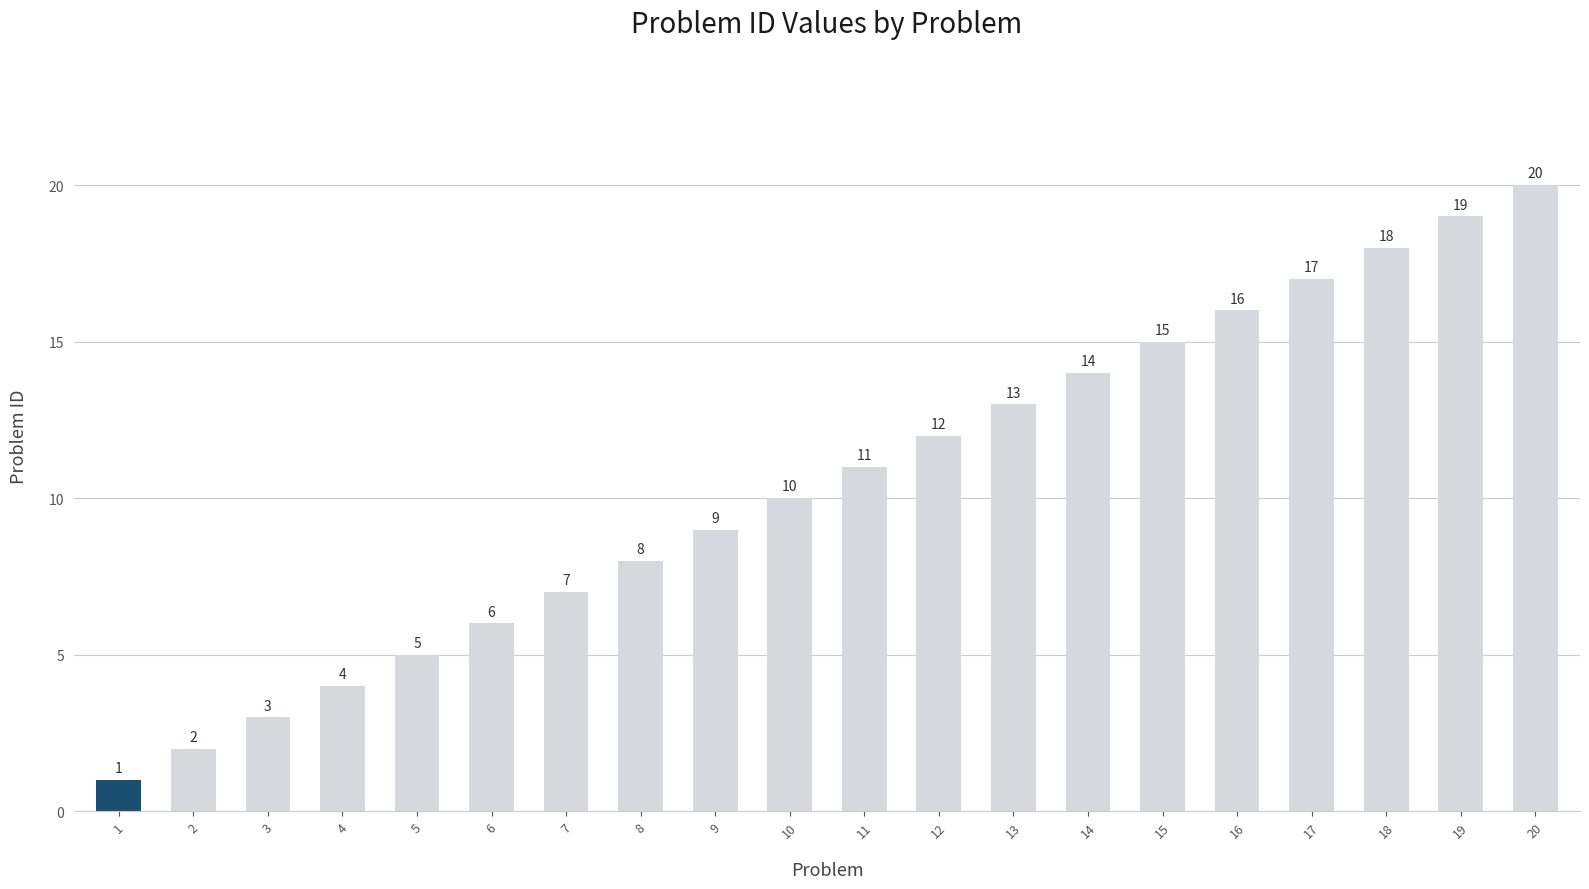

How many data points does each series have?

20